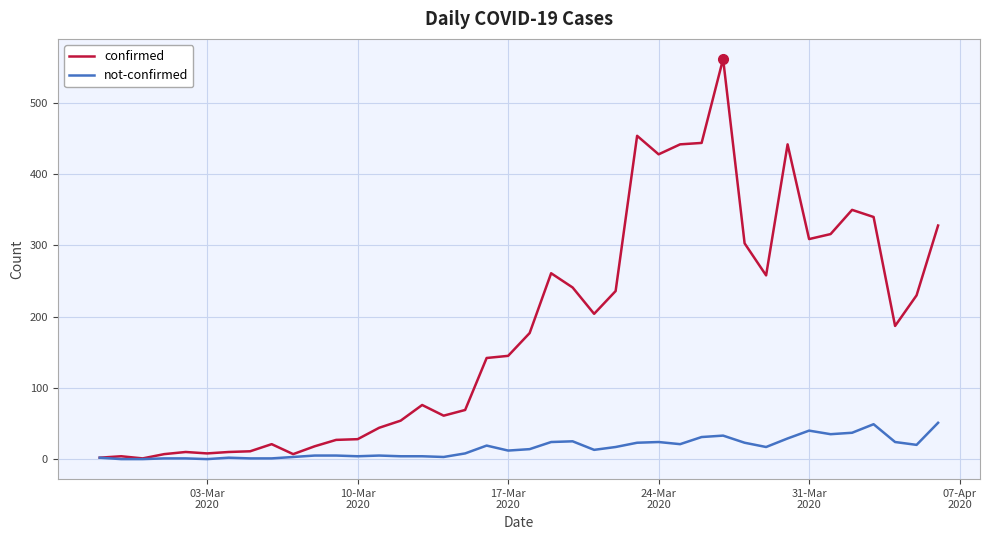

How many lines are shown in the chart?

2